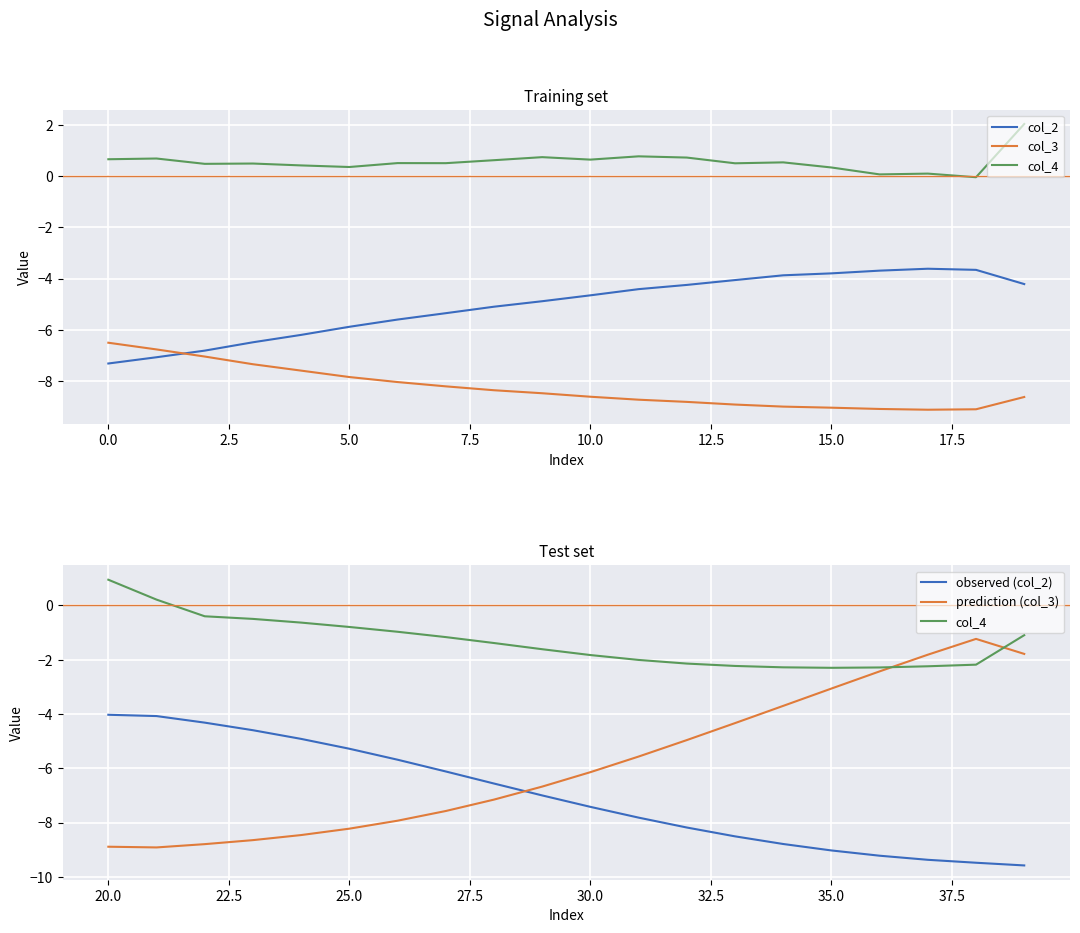

What is the difference between the maximum and minimum values in the col_4 series?

3.2